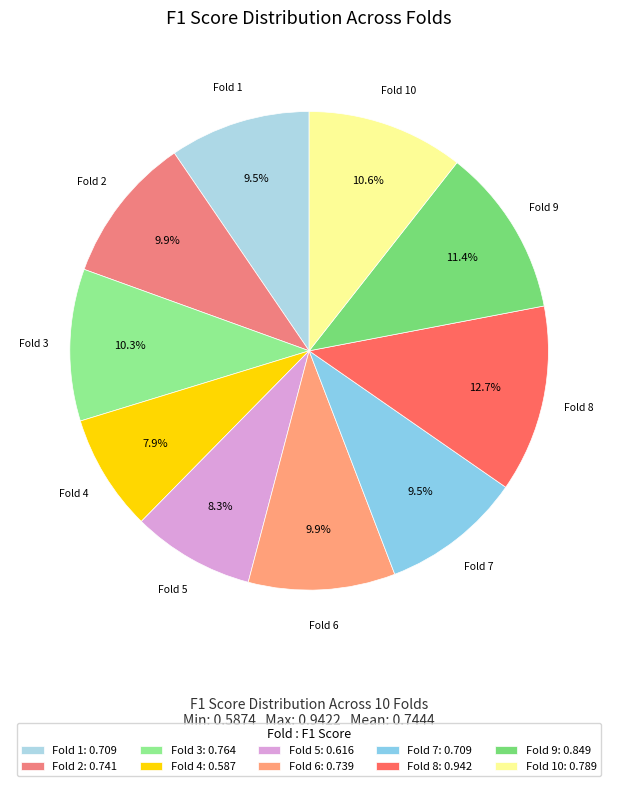

To the nearest percent, what is the average slice percentage?

10%